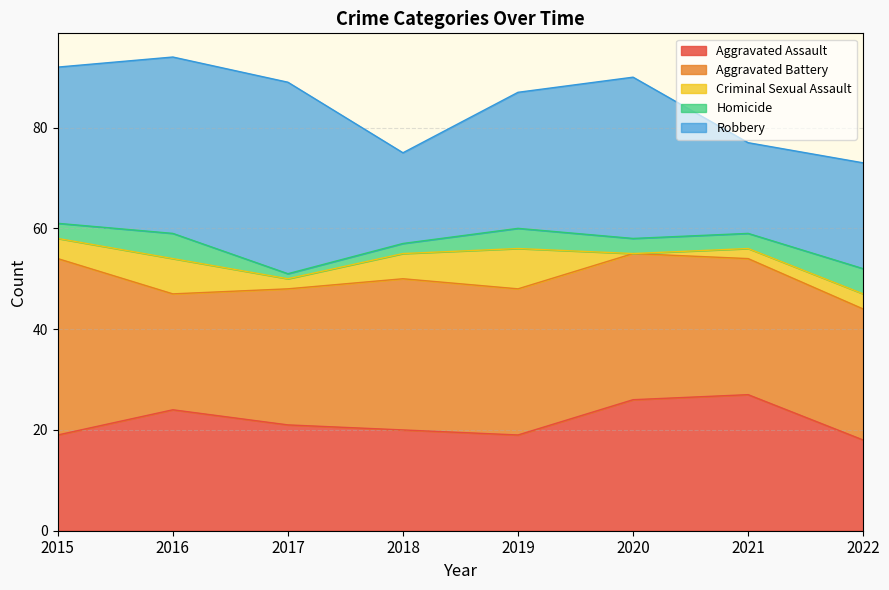

At which label is Criminal Sexual Assault closest to 4?

2015